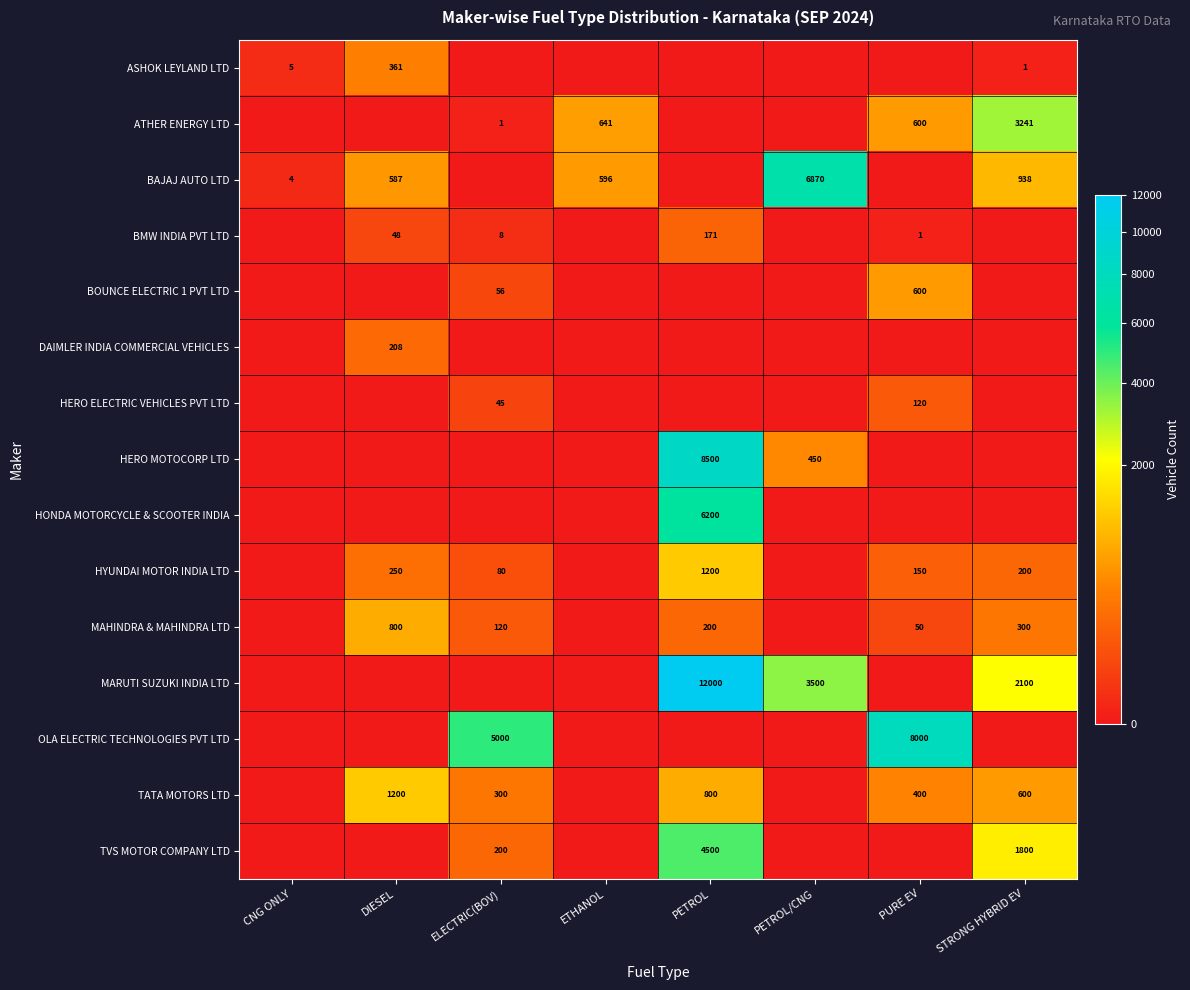

What is the sum of the TATA MOTORS LTD values at STRONG HYBRID EV and PETROL?

1400